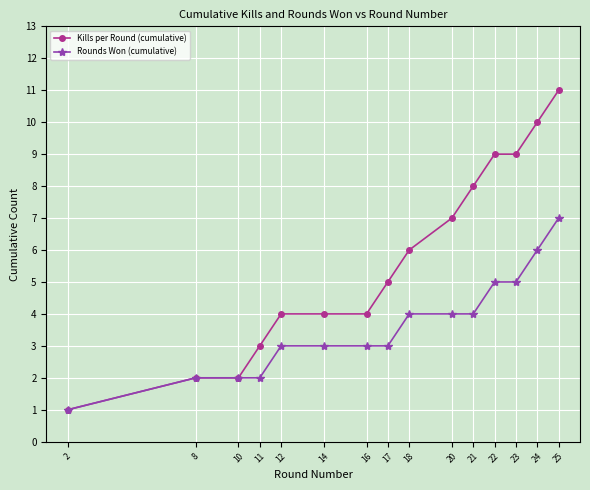

How many data points does each series have?

15